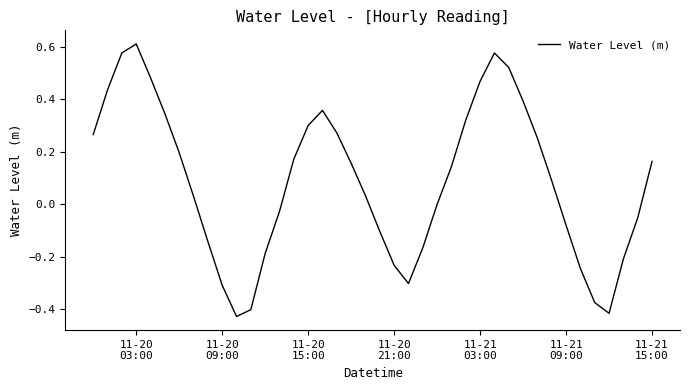

What is the difference between the maximum and minimum values?

1.0